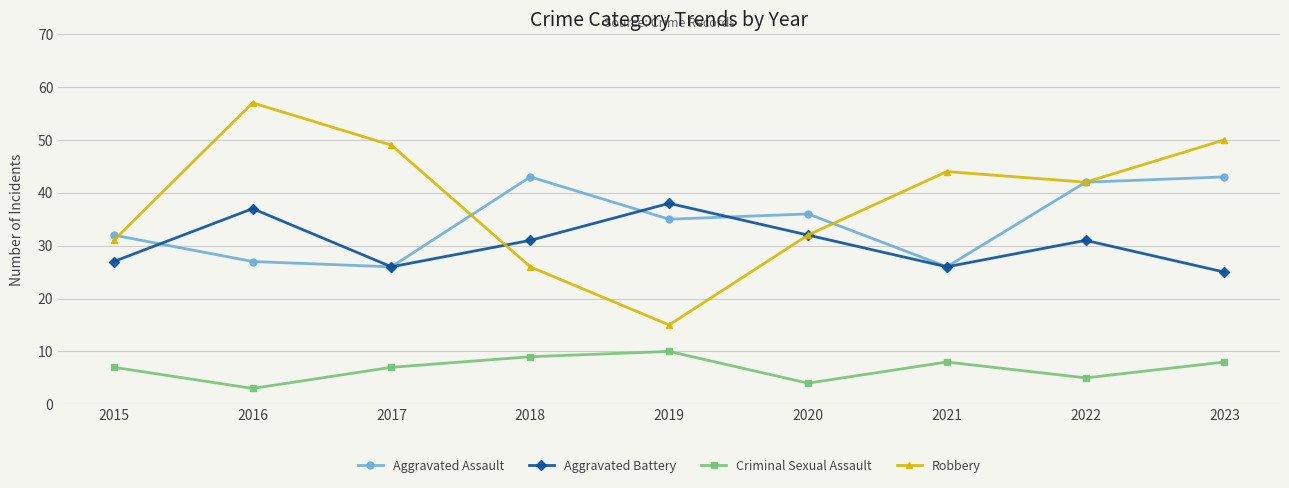

True or false: Criminal Sexual Assault has a value of 3 at 2015.

False